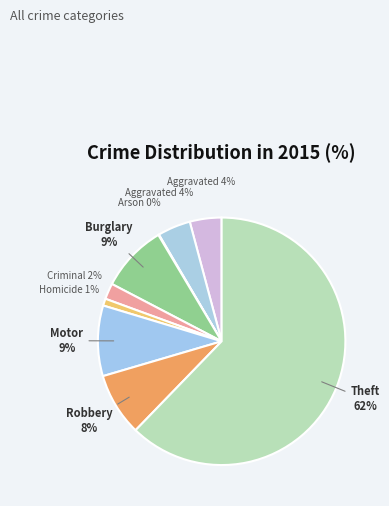

Which slice represents more than half of the pie?

Theft